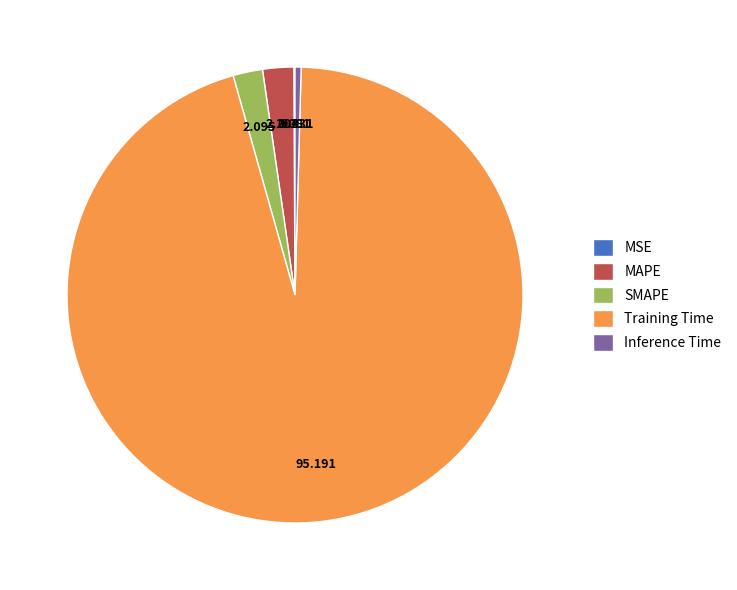

Is there a majority slice in this chart?

Yes